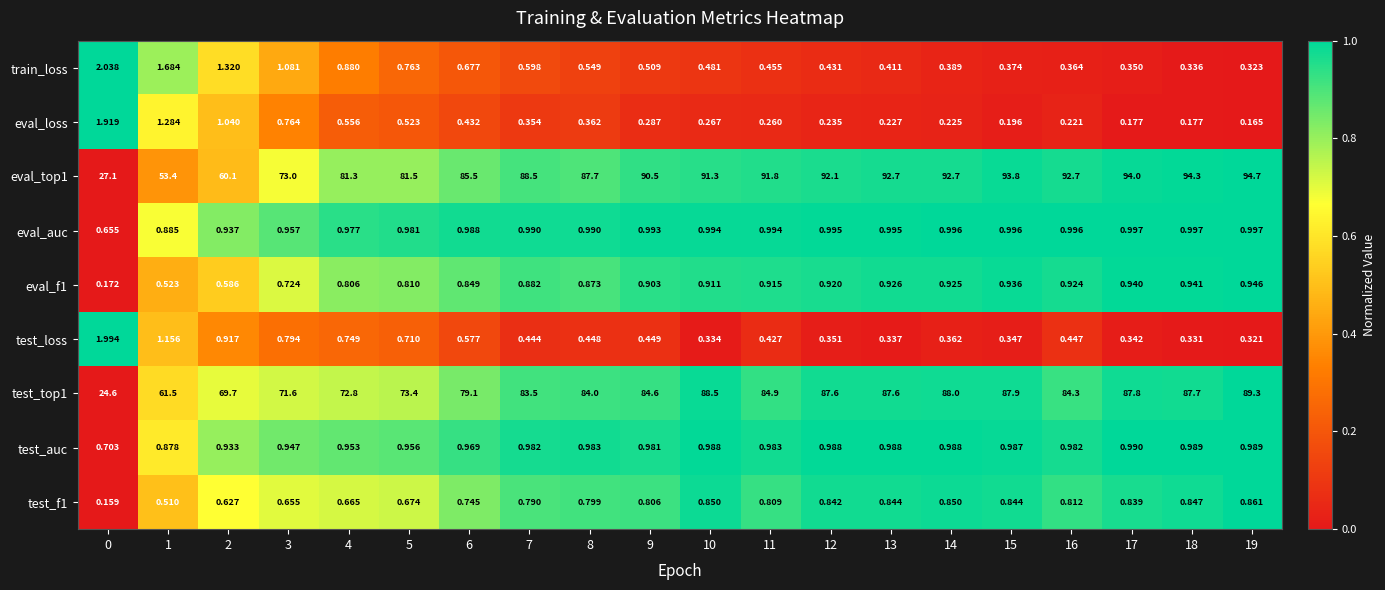

Is the value of test_f1 at 12 greater than the value of eval_top1 at 13?

No